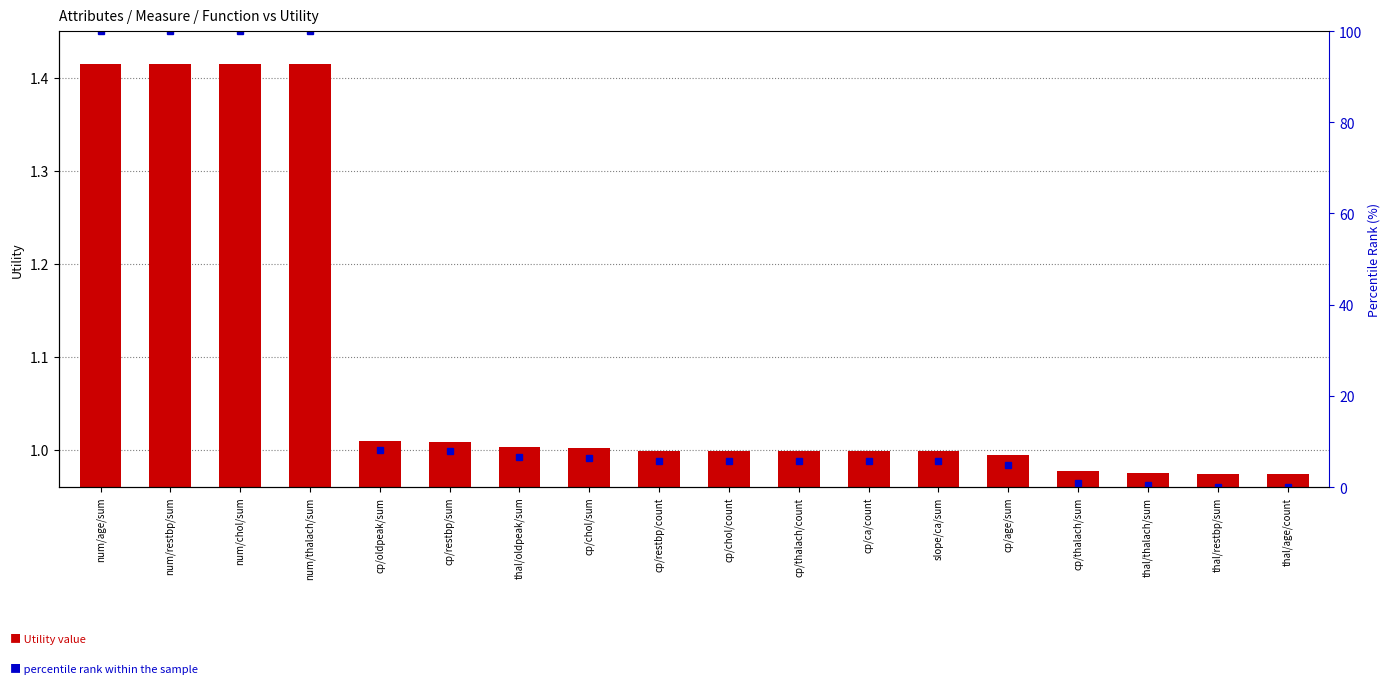

Which series has the widest spread of values?

percentile rank within the sample